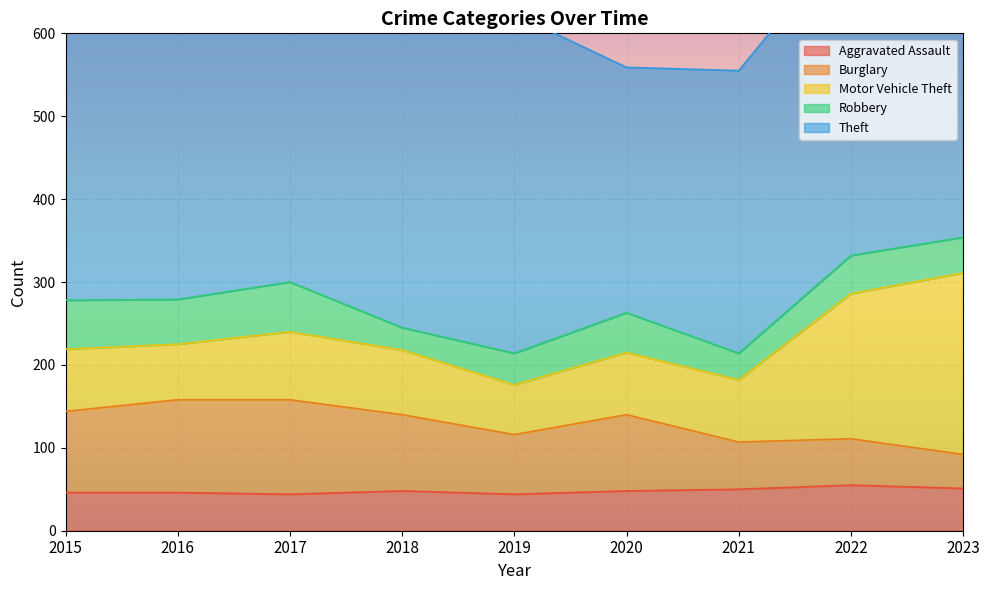

The value of Burglary at 2019 is 72. True or false?

True